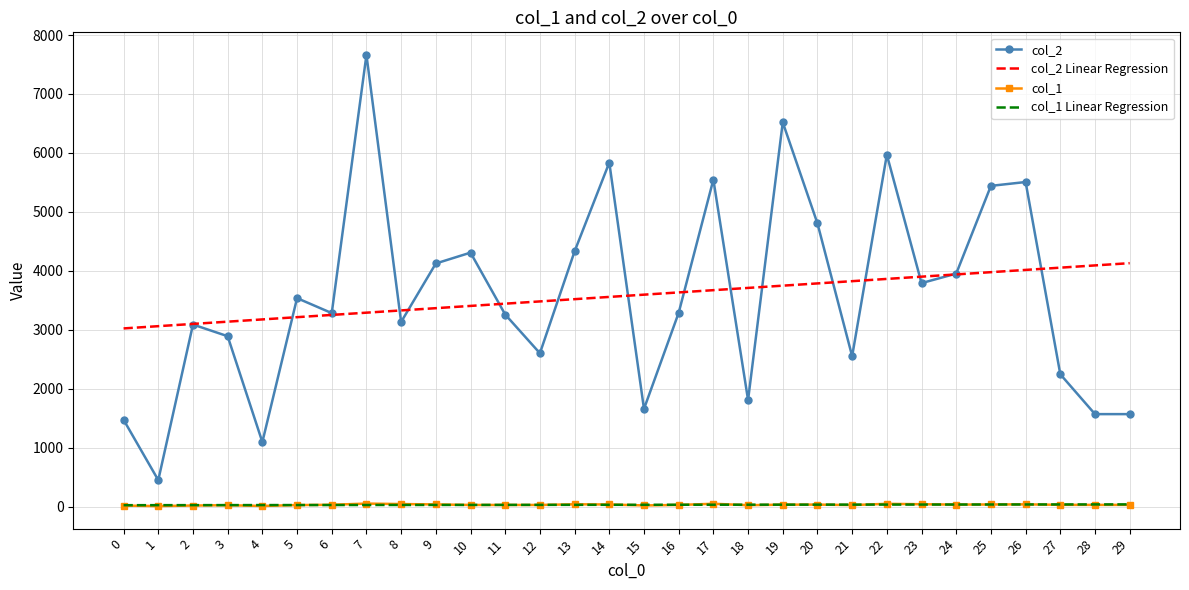

At which category is the sum across all series the highest?

7